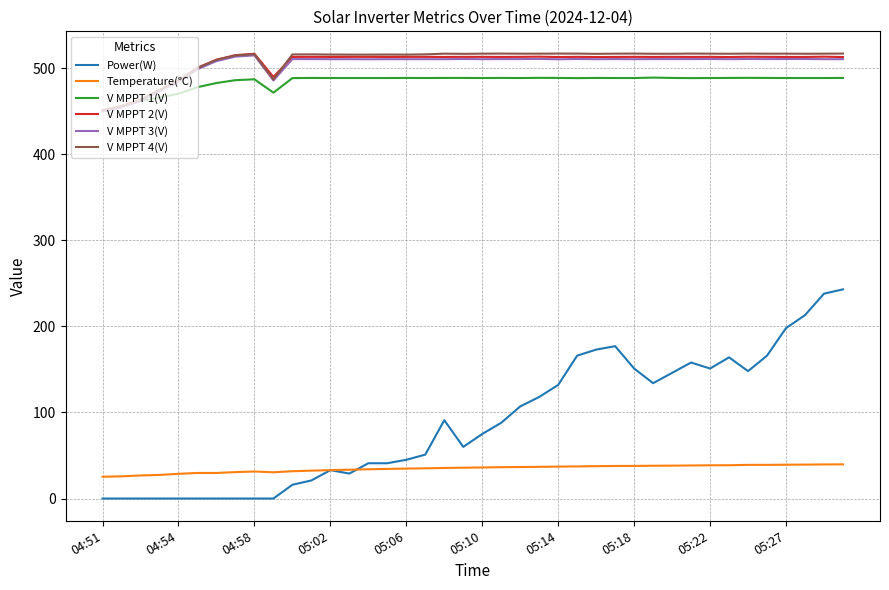

True or false: V MPPT 3(V) and Temperature(℃) cross at least once.

False